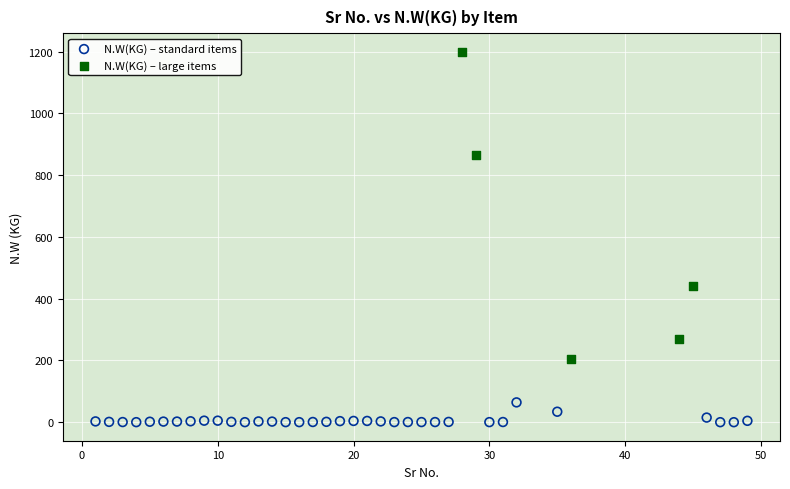

Which series contains the lowest Y value?

N.W(KG) – standard items